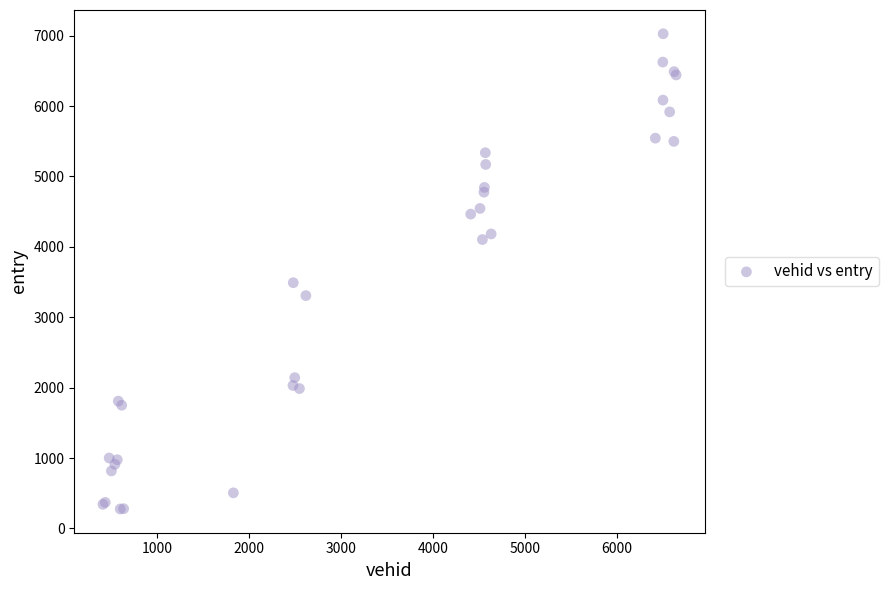

What Y value in the scatter plot is closest to 3651?

3490.8